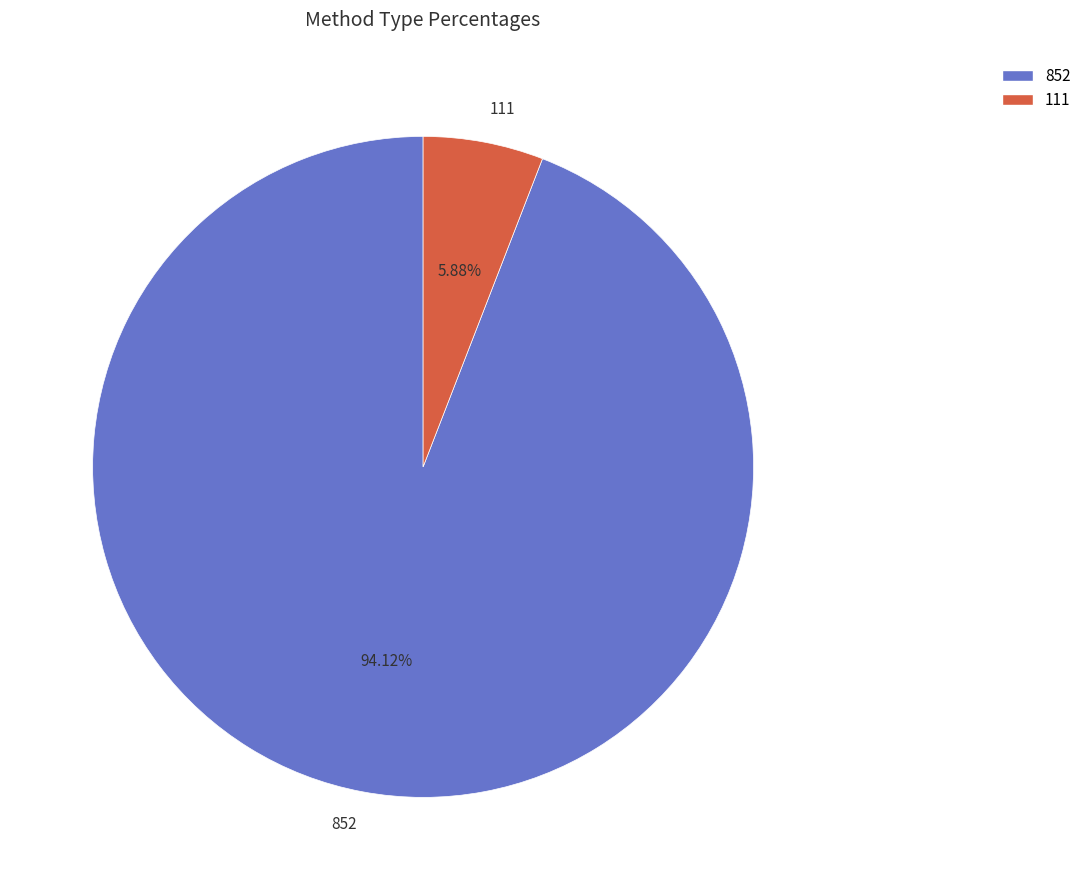

Count the number of slices in the pie.

2